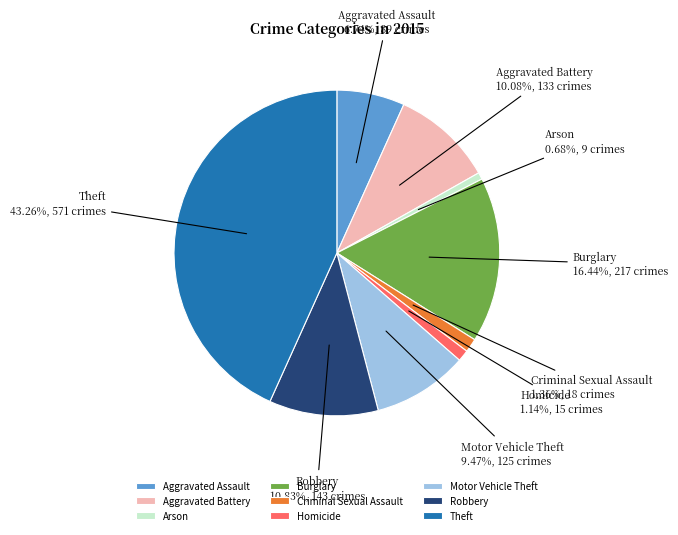

Is it true that Aggravated Assault is 7% of the pie?

True